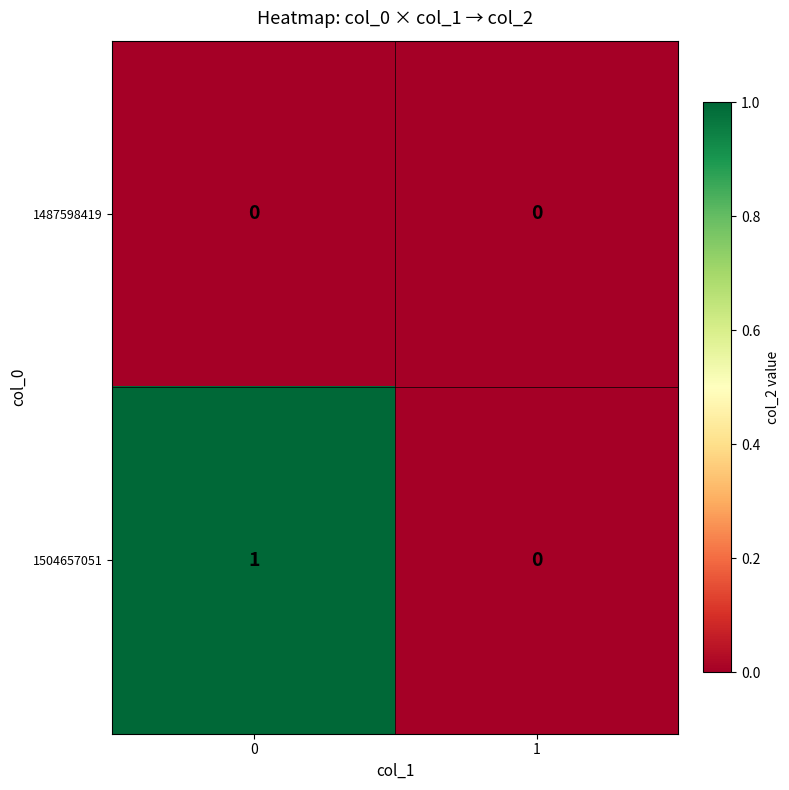

List the series in order of their overall mean, lowest first.

1487598419, 1504657051